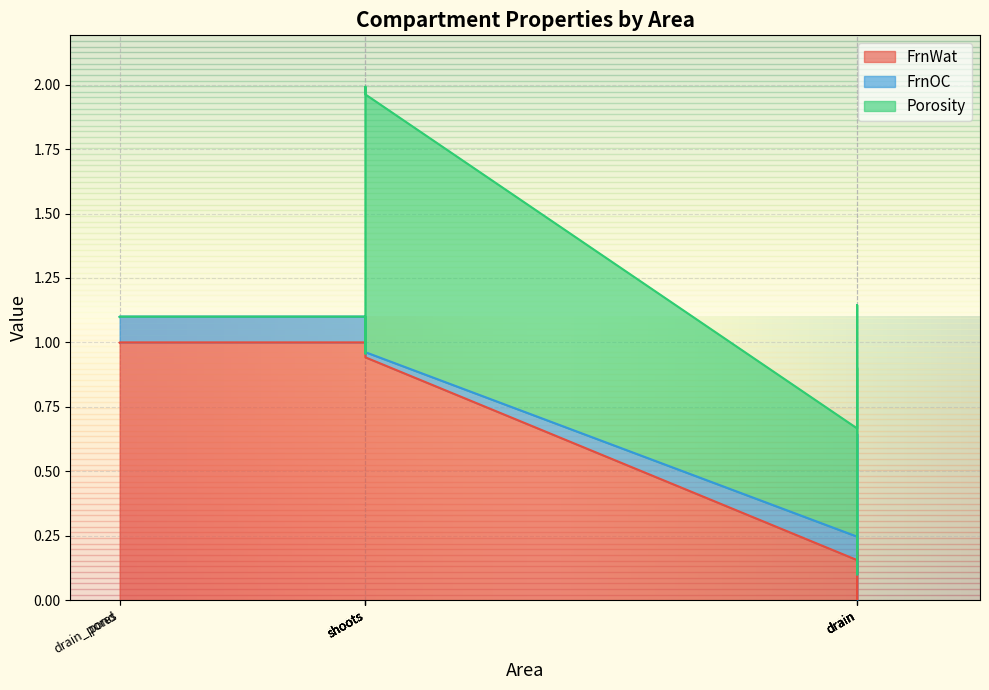

What are all the series names shown in the legend?

FrnWat, FrnOC, Porosity